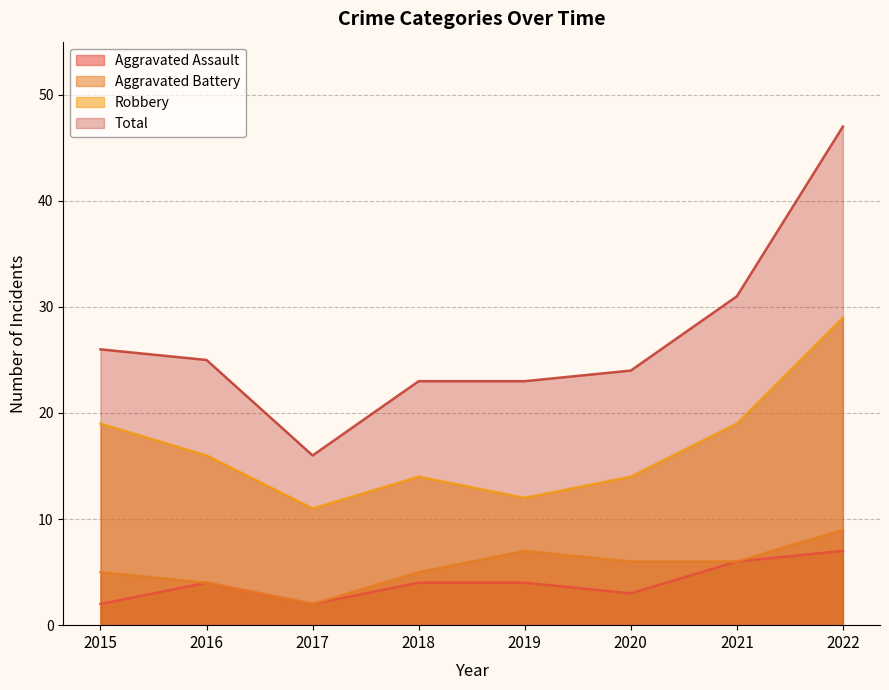

What is the smallest value displayed?

2